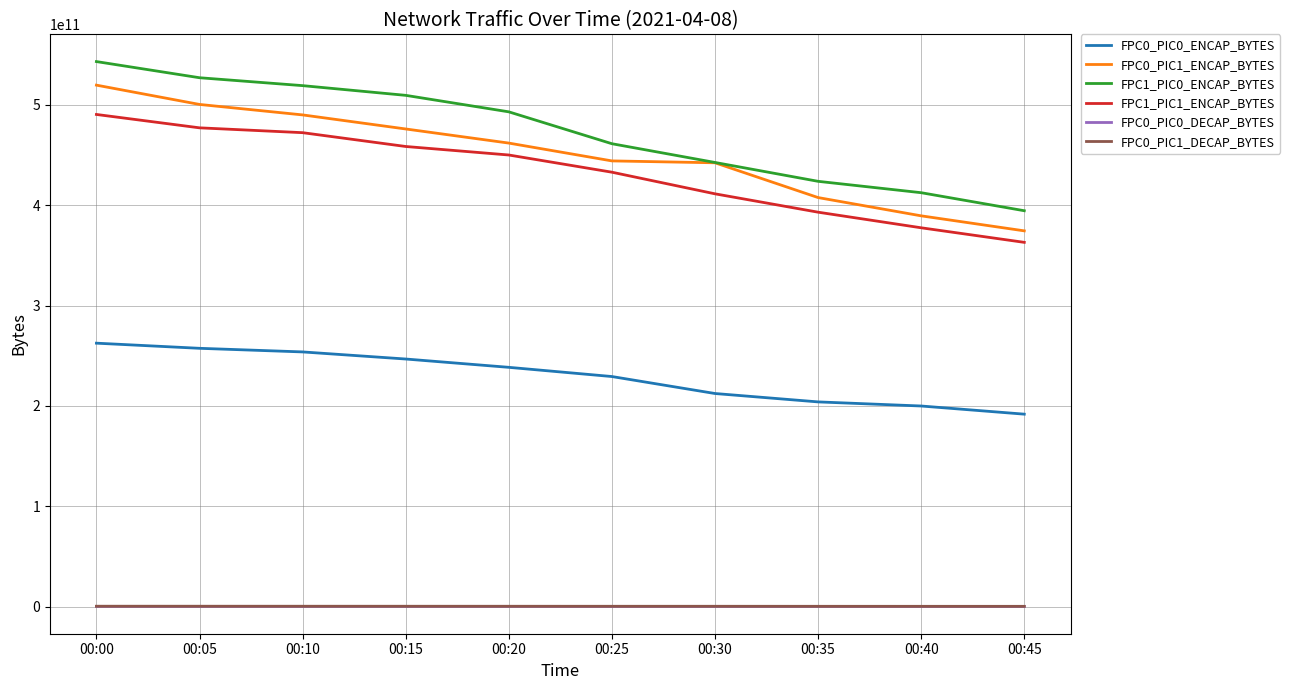

At which label does FPC0_PIC1_ENCAP_BYTES reach its minimum?

00:45